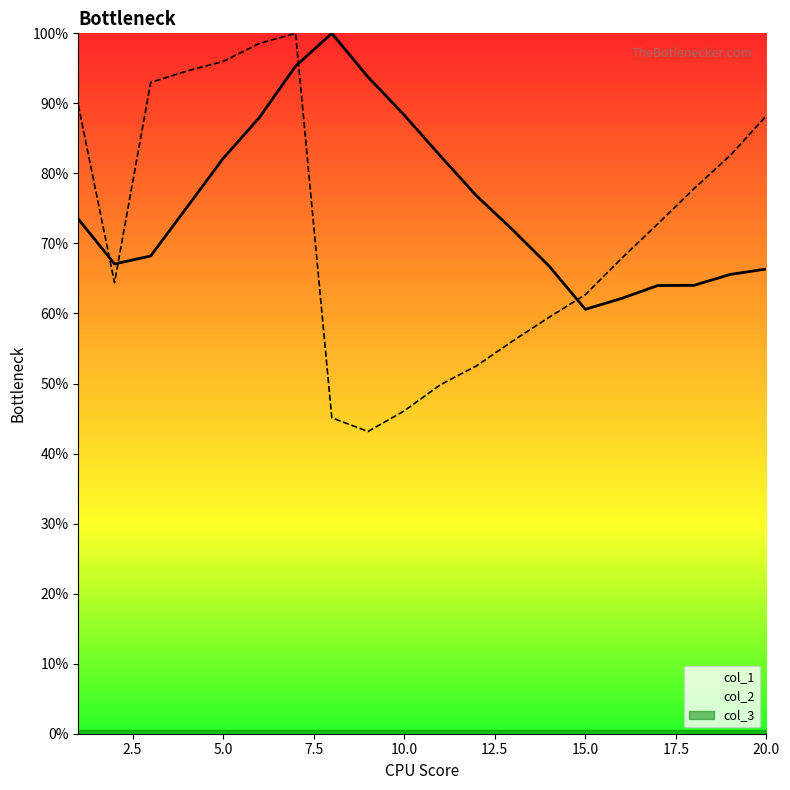

In col_2, how many points are lower than both neighbors (excluding endpoints)?

2